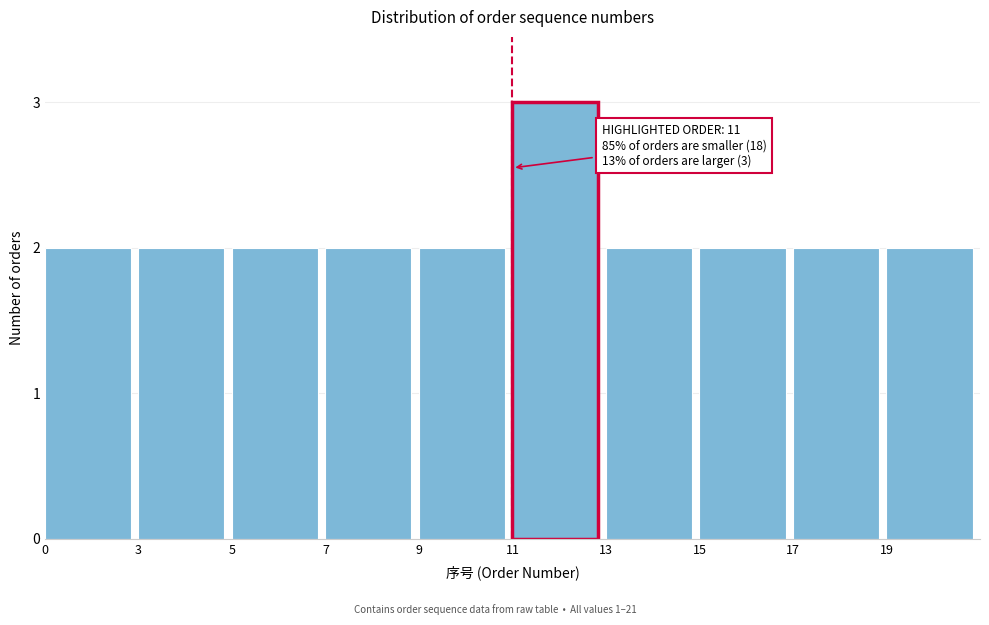

Reading left to right, list all the values displayed in this chart.

2	2	2	2	2	3	2	2	2	2